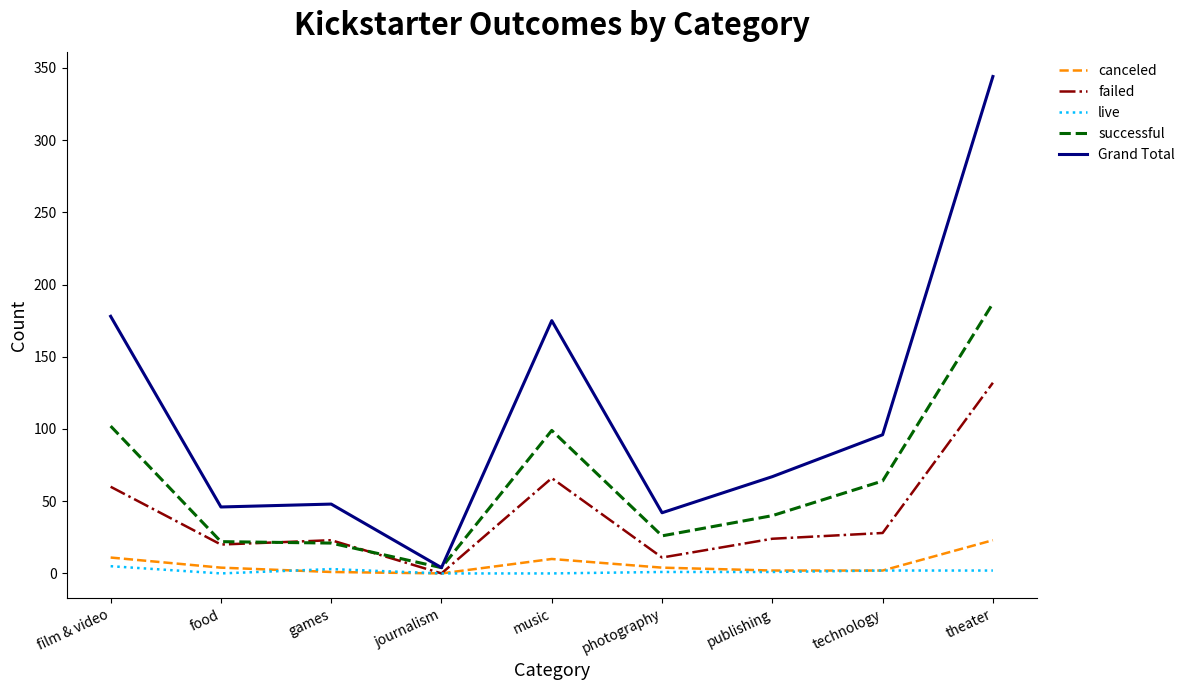

Which series has the widest spread of values?

Grand Total